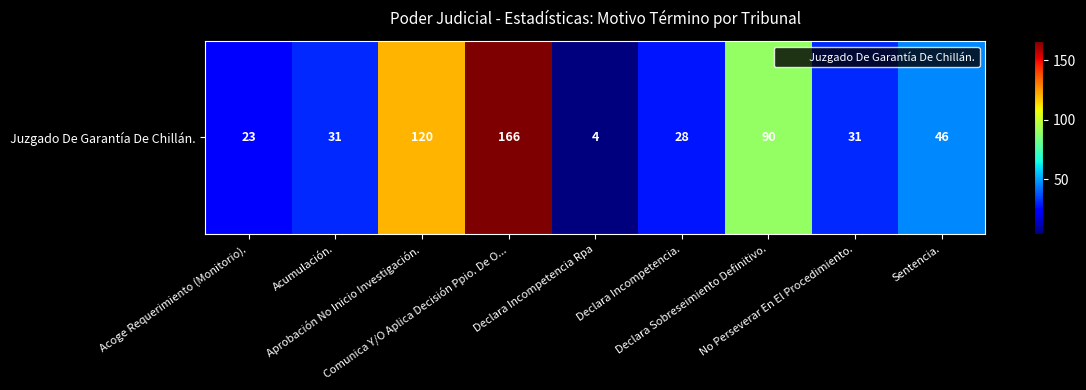

What is the difference between the values at Sentencia. and Declara Incompetencia.?

18